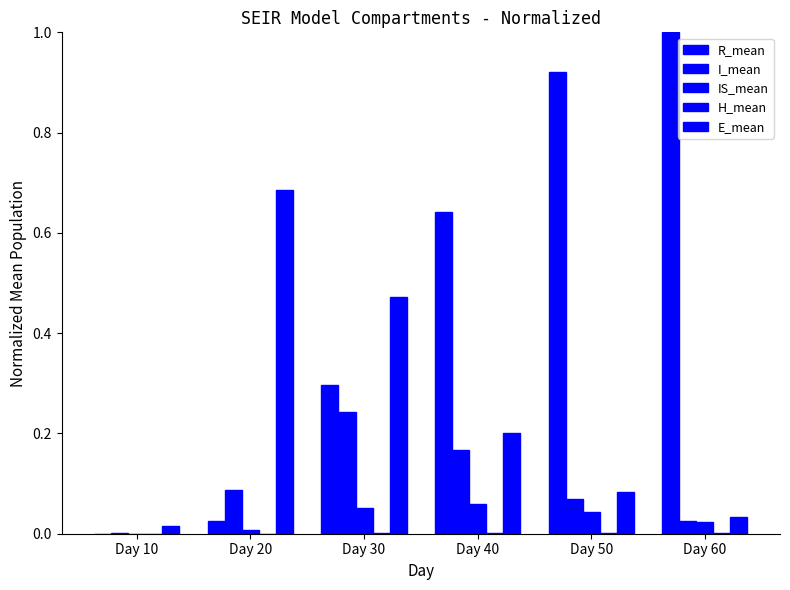

Does the chart contain stacked bars?

No